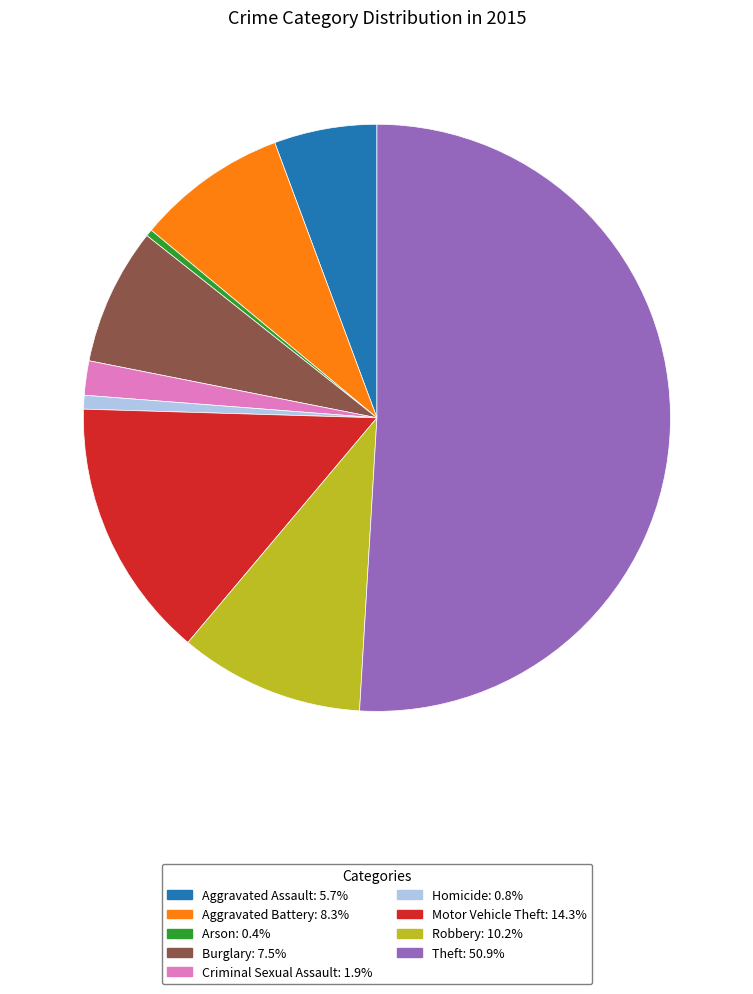

What is the ratio of the value at Aggravated Battery to the value at Motor Vehicle Theft?

0.6